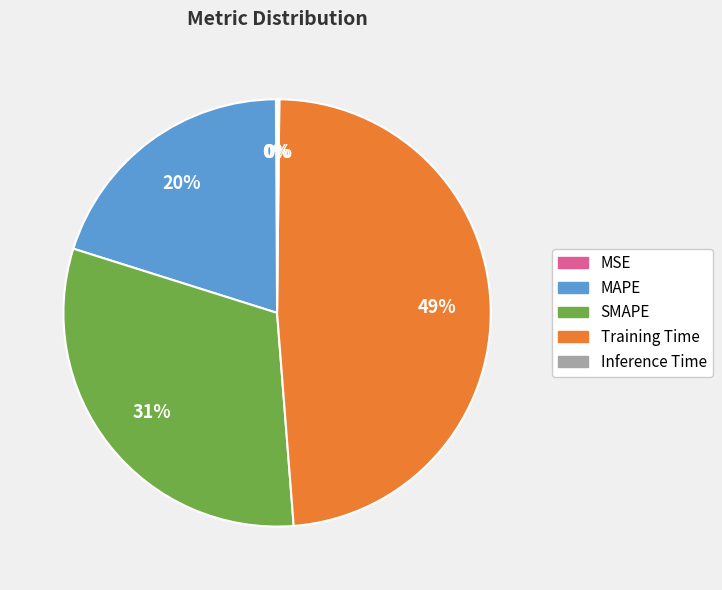

Is there a majority slice in this chart?

No